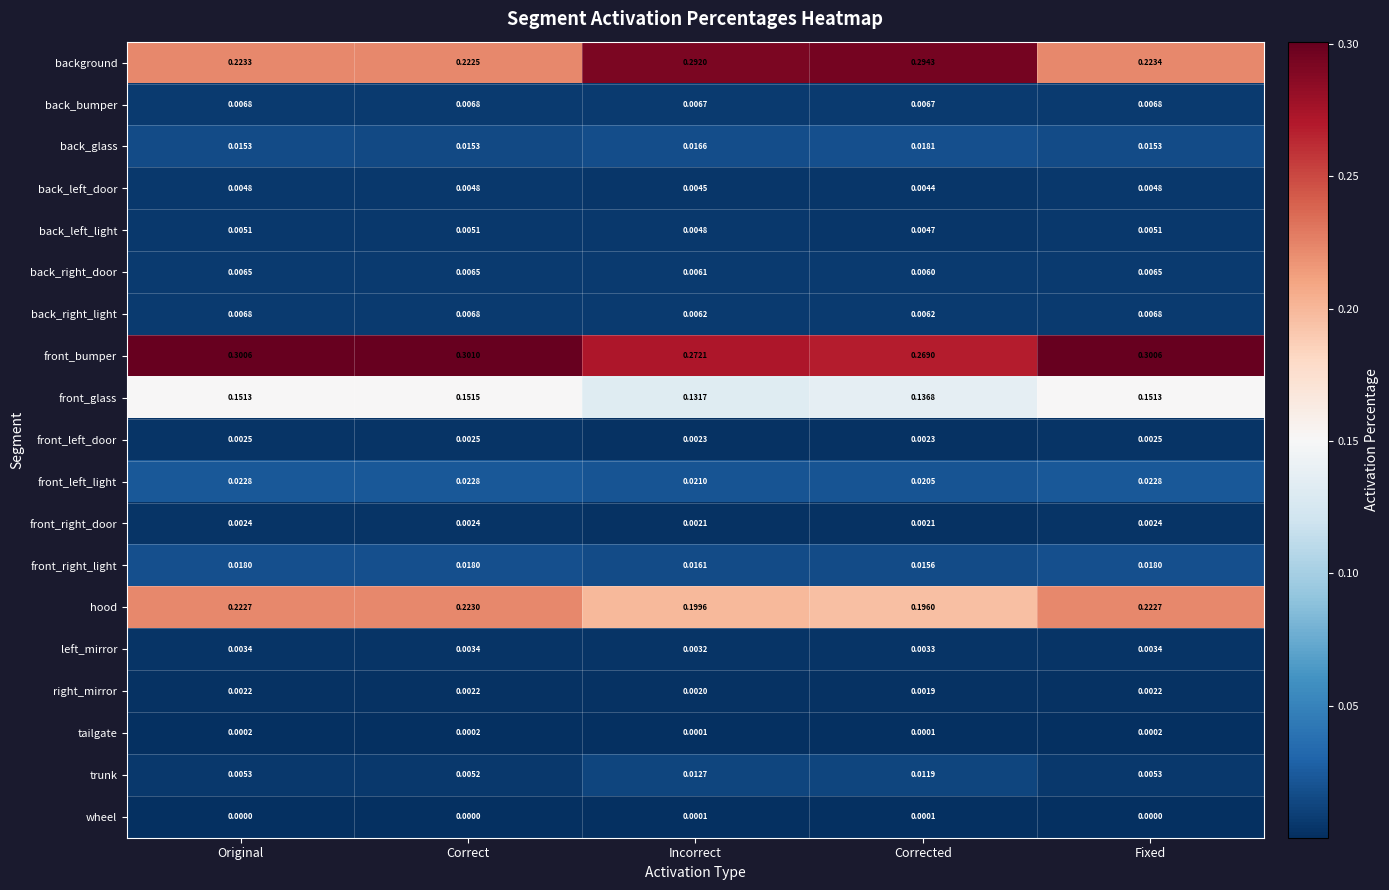

At which label is hood closest to 0?

Corrected